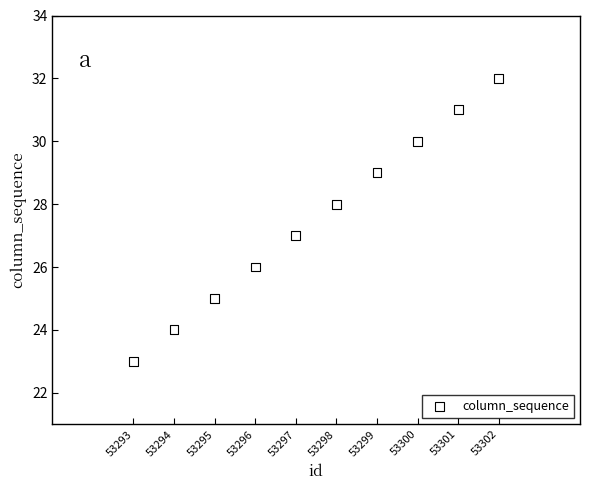

What is the average X value?

53298